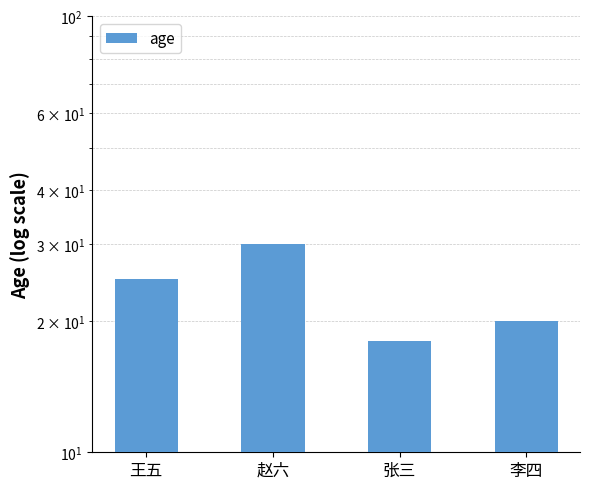

What is the change in value from 王五 to 赵六?

+5